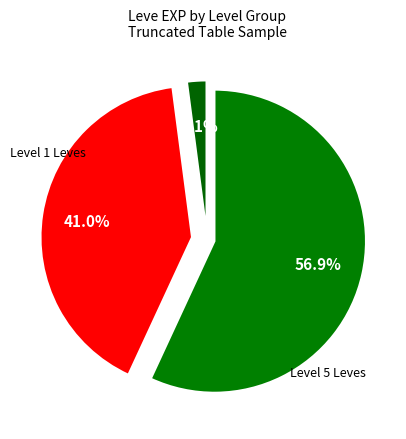

How many slices are in this pie chart?

3